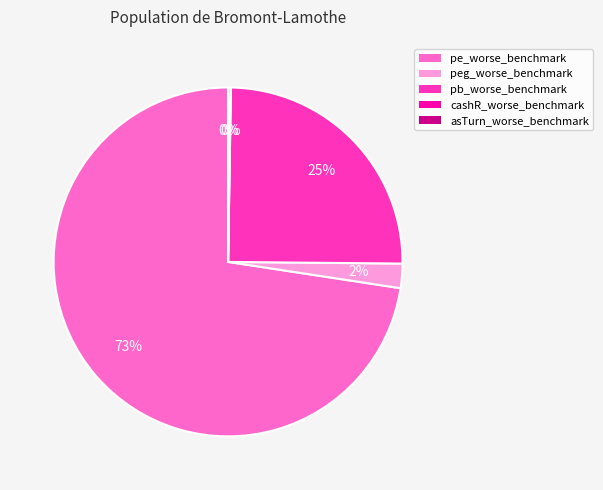

True or false: pb_worse_benchmark accounts for 25% of the total.

True